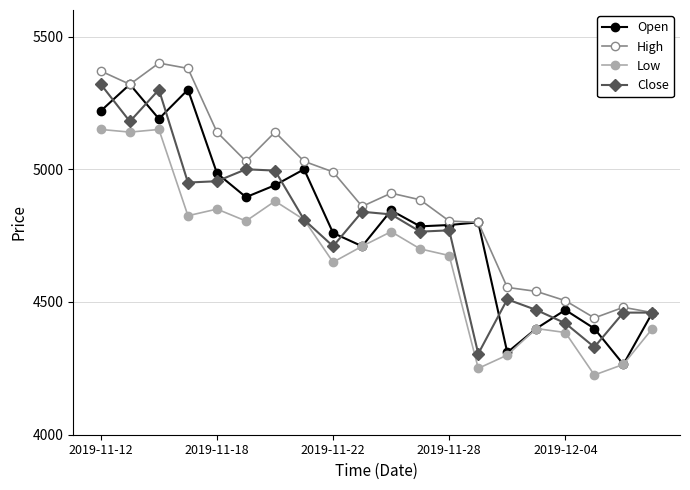

In High, how many points are lower than both neighbors (excluding endpoints)?

4